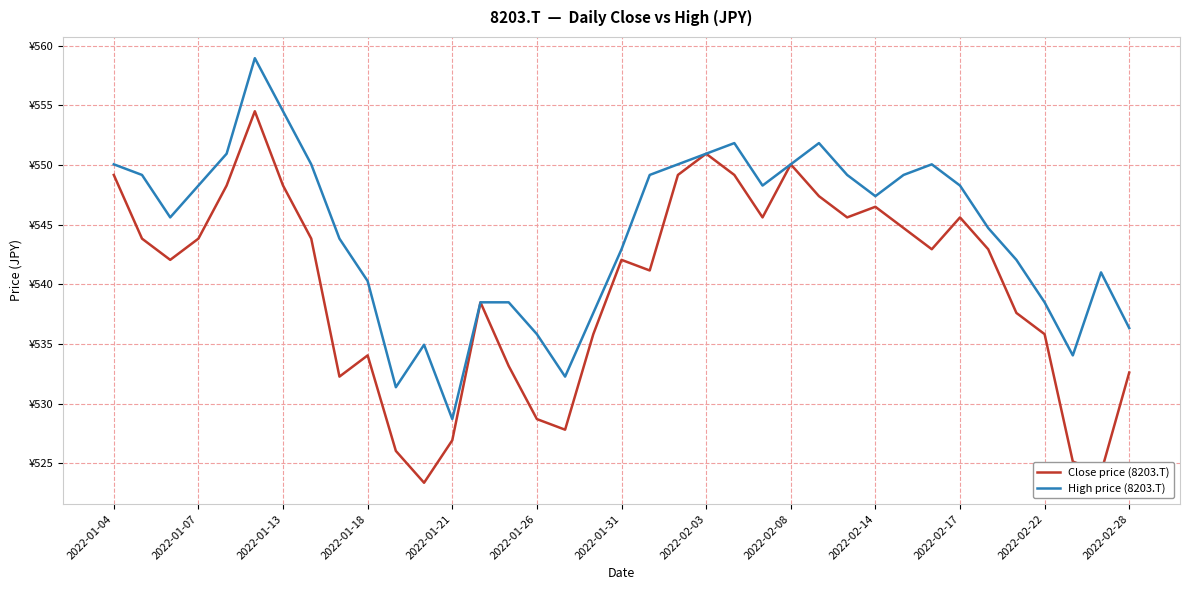

Where is Close price (8203.T) nearest to the value 538?

32